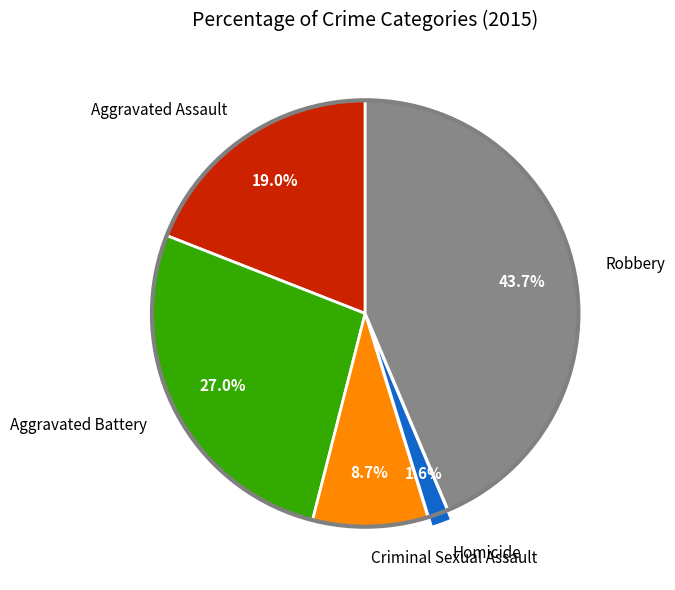

How many segments does this pie chart have?

5